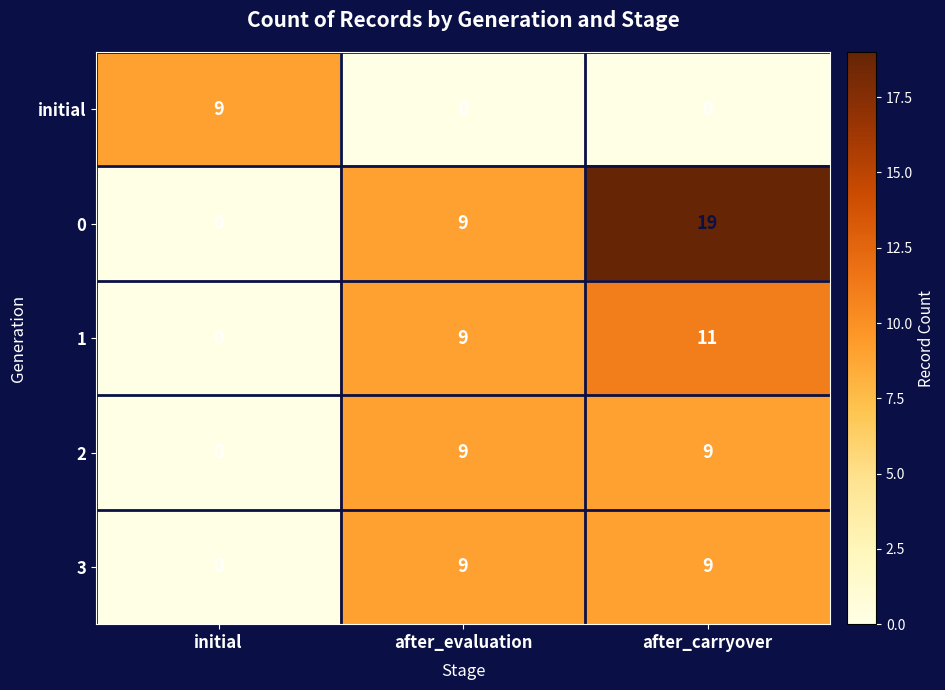

Which series changed the most between initial and after_carryover?

0